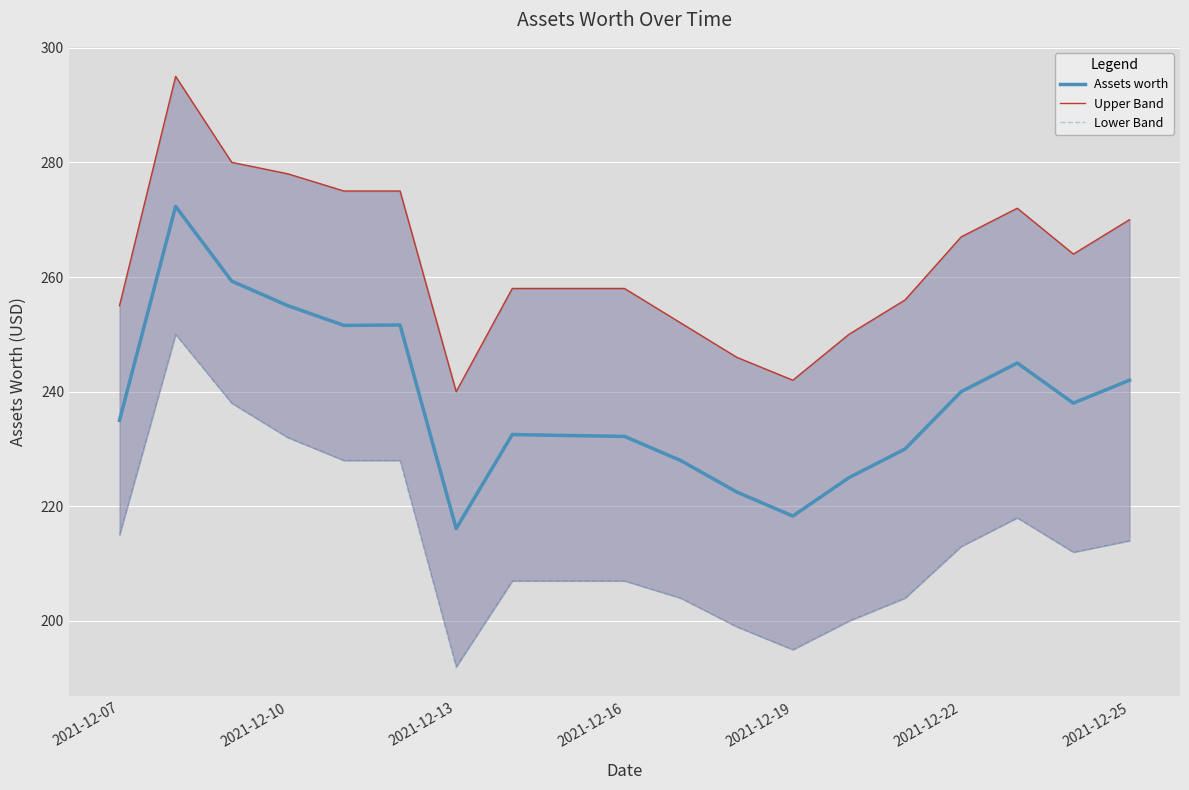

Is it true that Assets worth equals 111.4 at 2021-12-22?

False